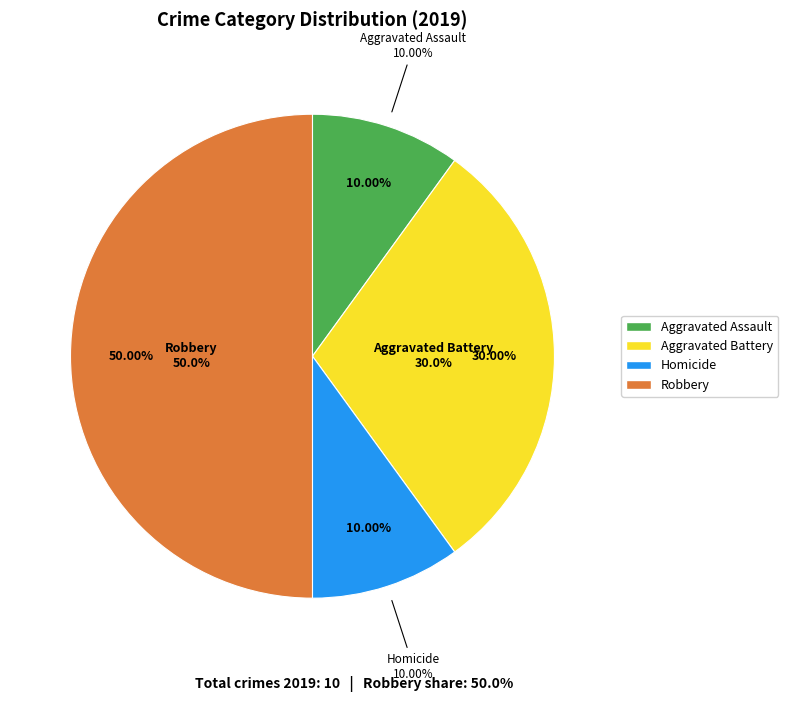

Does Robbery account for over 50% of the chart?

No